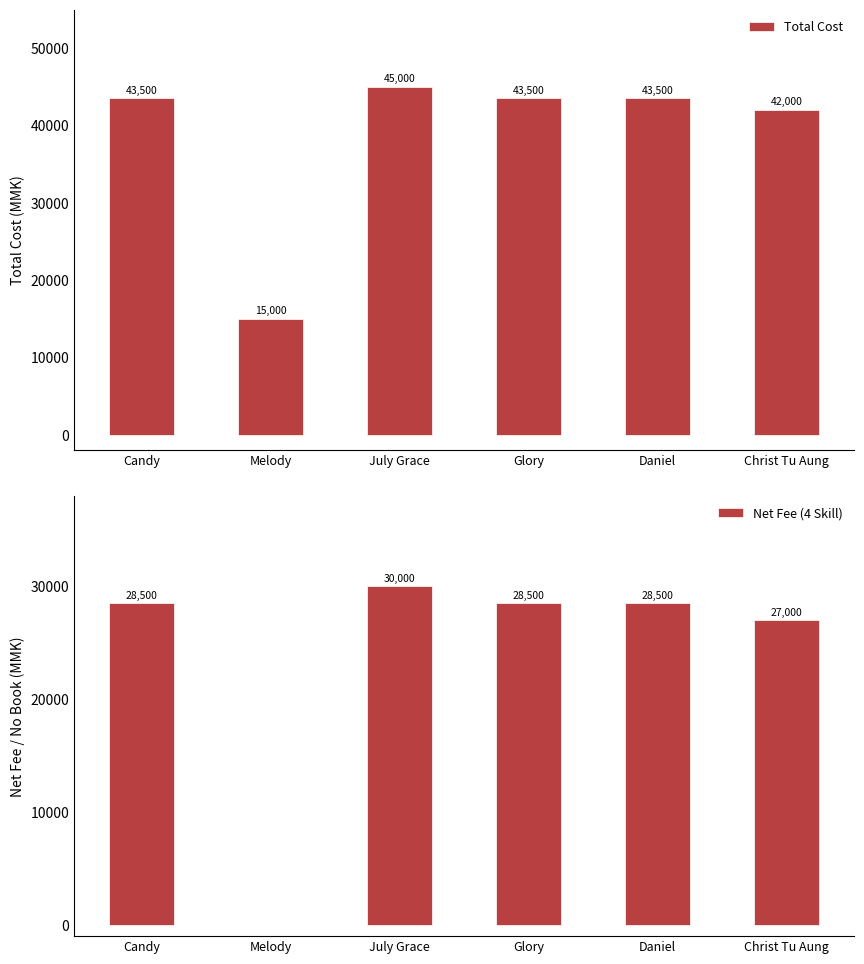

Reading right to left, transcribe all the data shown in this chart.

Total Cost: Christ Tu Aung=42000	Daniel=43500	Glory=43500	July Grace=45000	Melody=15000	Candy=43500
Net Fee (4 Skill): Christ Tu Aung=27000	Daniel=28500	Glory=28500	July Grace=30000	Melody=0	Candy=28500